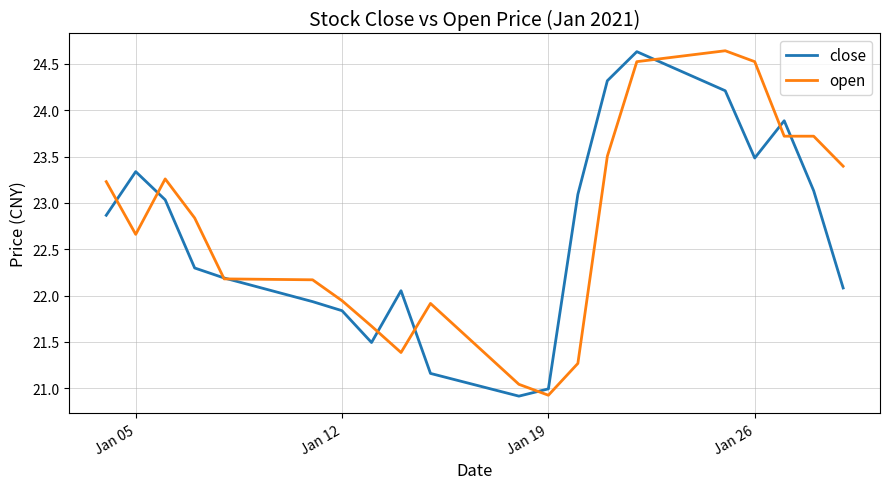

What is the minimum value for open?

20.9